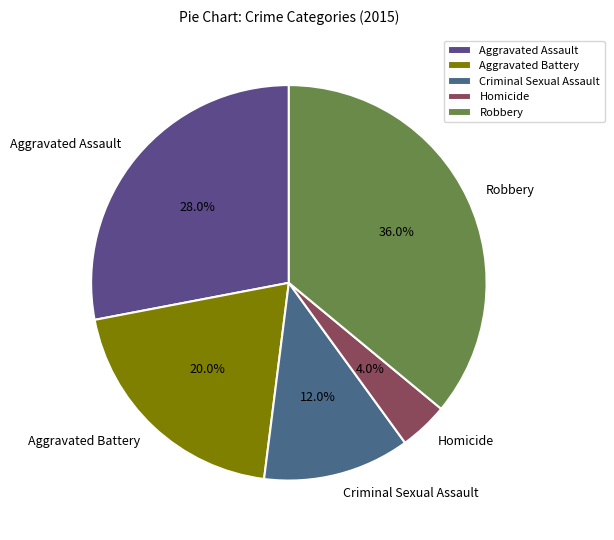

To the nearest percent, what is the difference between the Criminal Sexual Assault and Aggravated Battery slice percentages?

8%